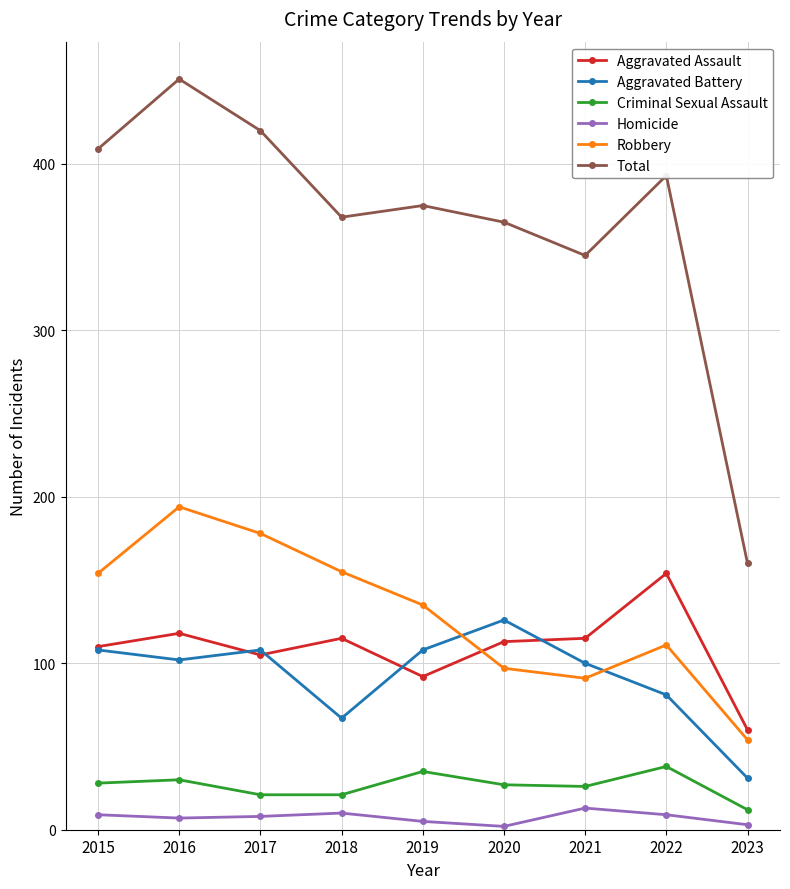

Rank the series by their maximum value, from lowest to highest.

Homicide, Criminal Sexual Assault, Aggravated Battery, Aggravated Assault, Robbery, Total